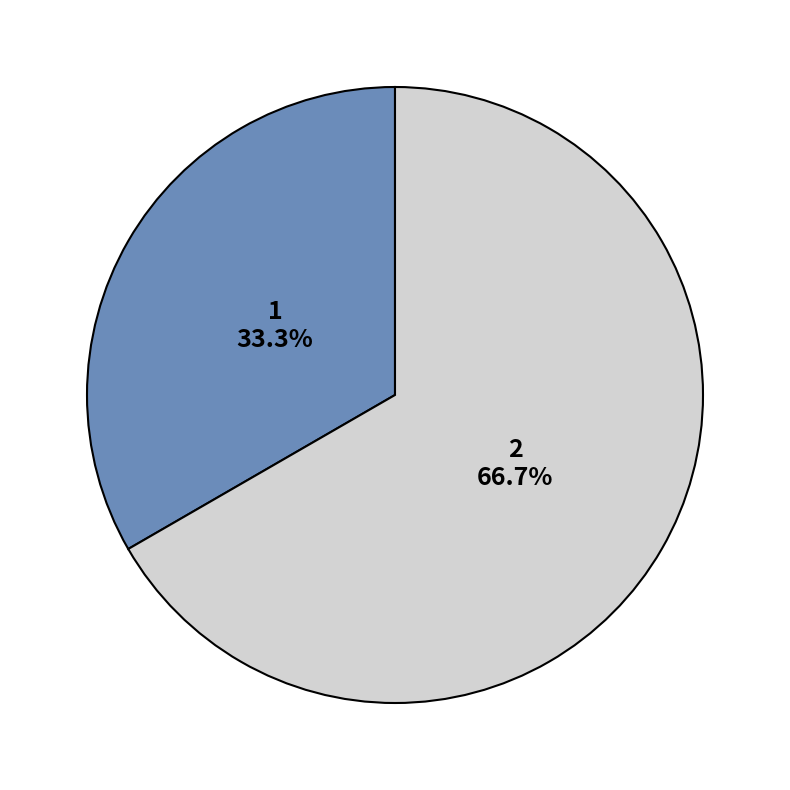

Which slice is the largest?

2